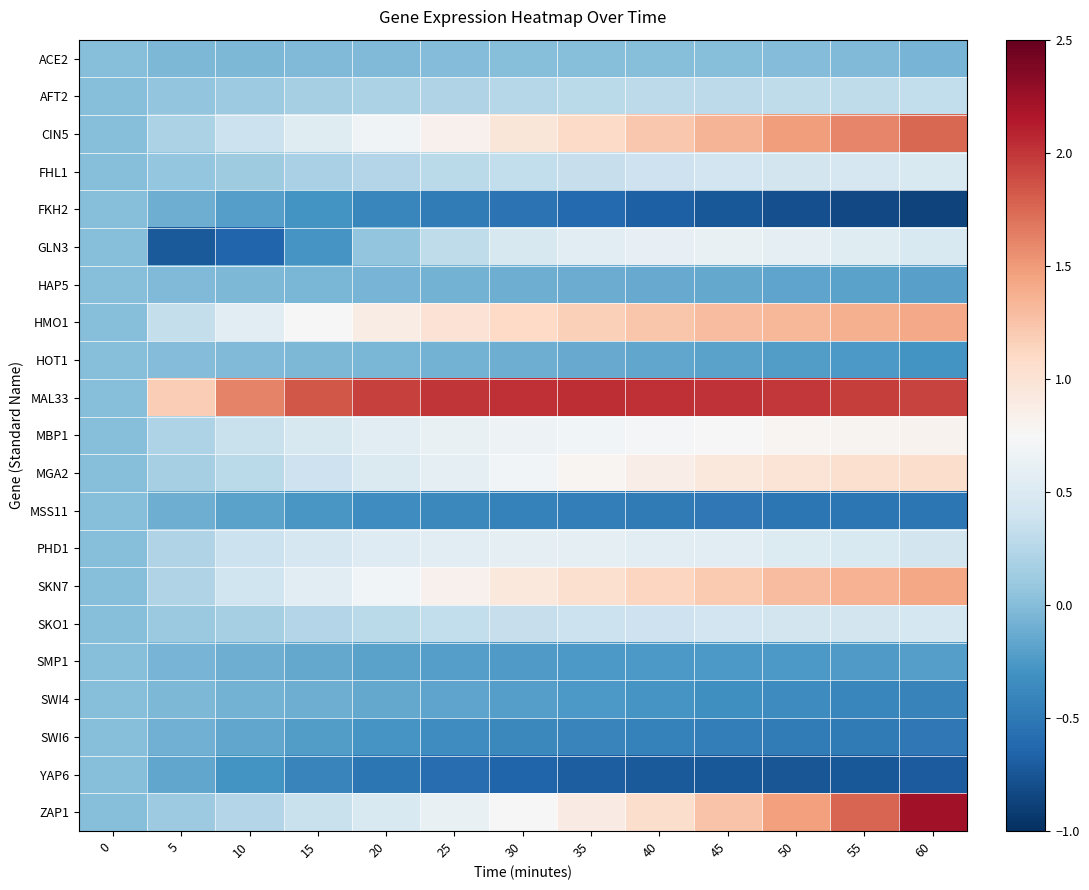

What is the spread (max minus min) of values at 15?

2.2